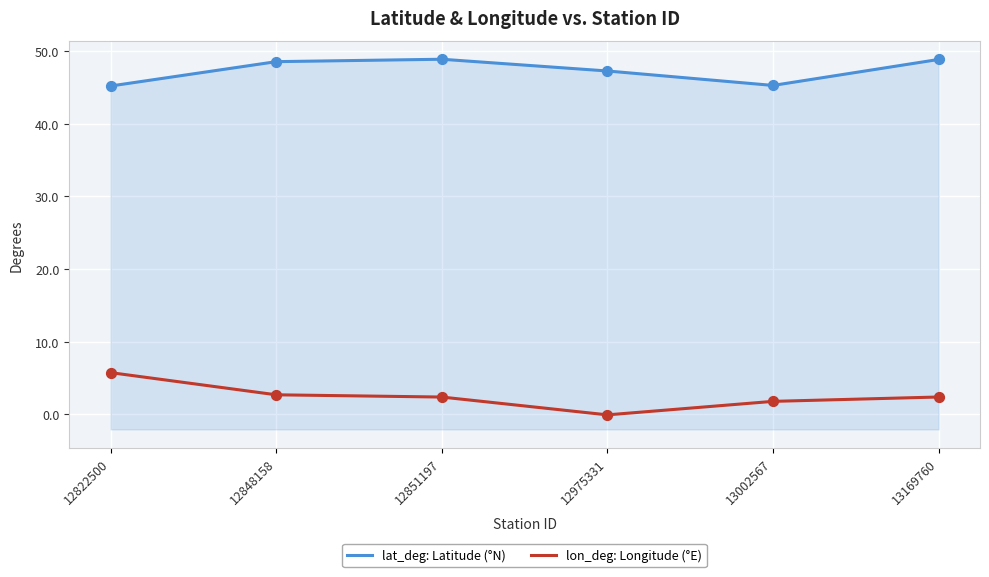

What is the total value across all series at 13169760?

51.2